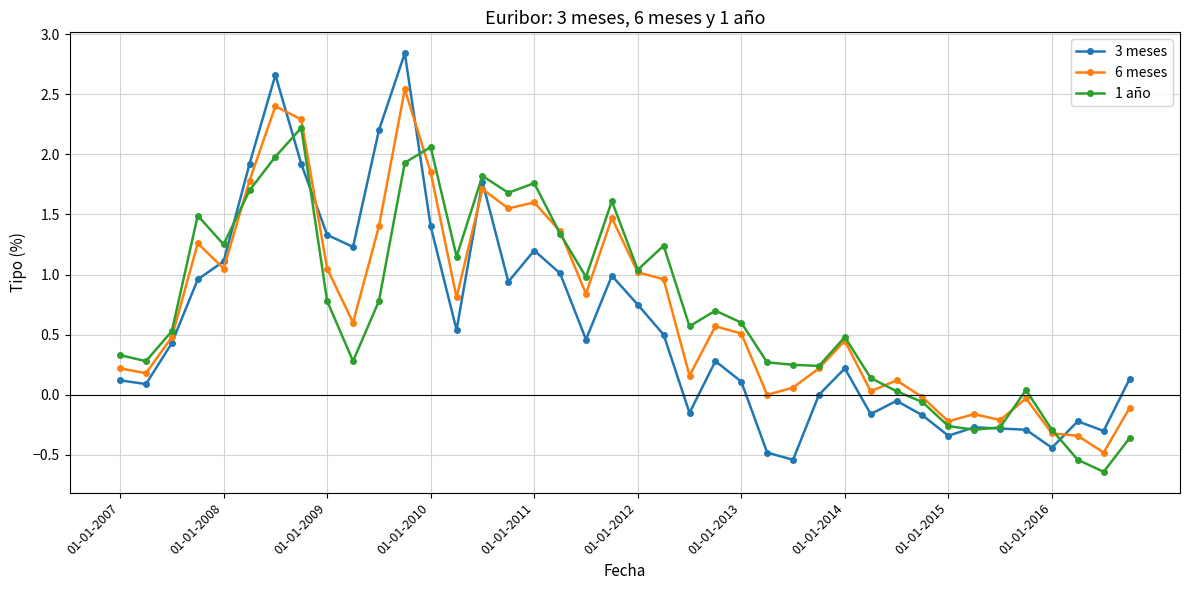

Rank the series by their maximum value, from highest to lowest.

3 meses, 6 meses, 1 año